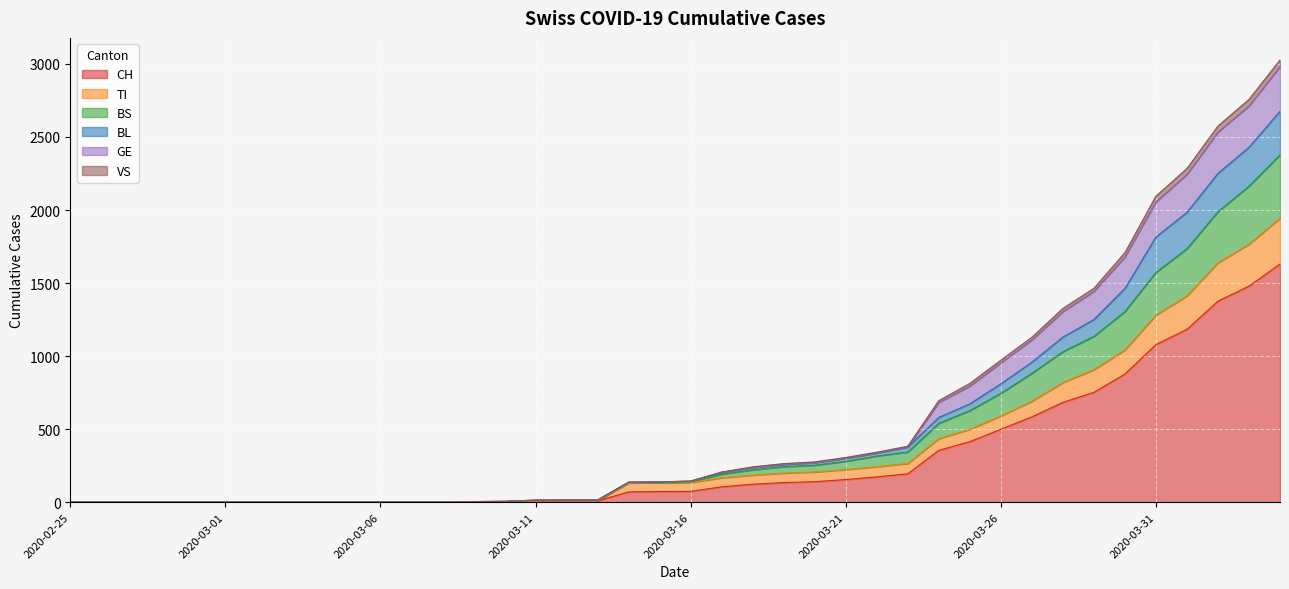

How many lines are shown in the chart?

6